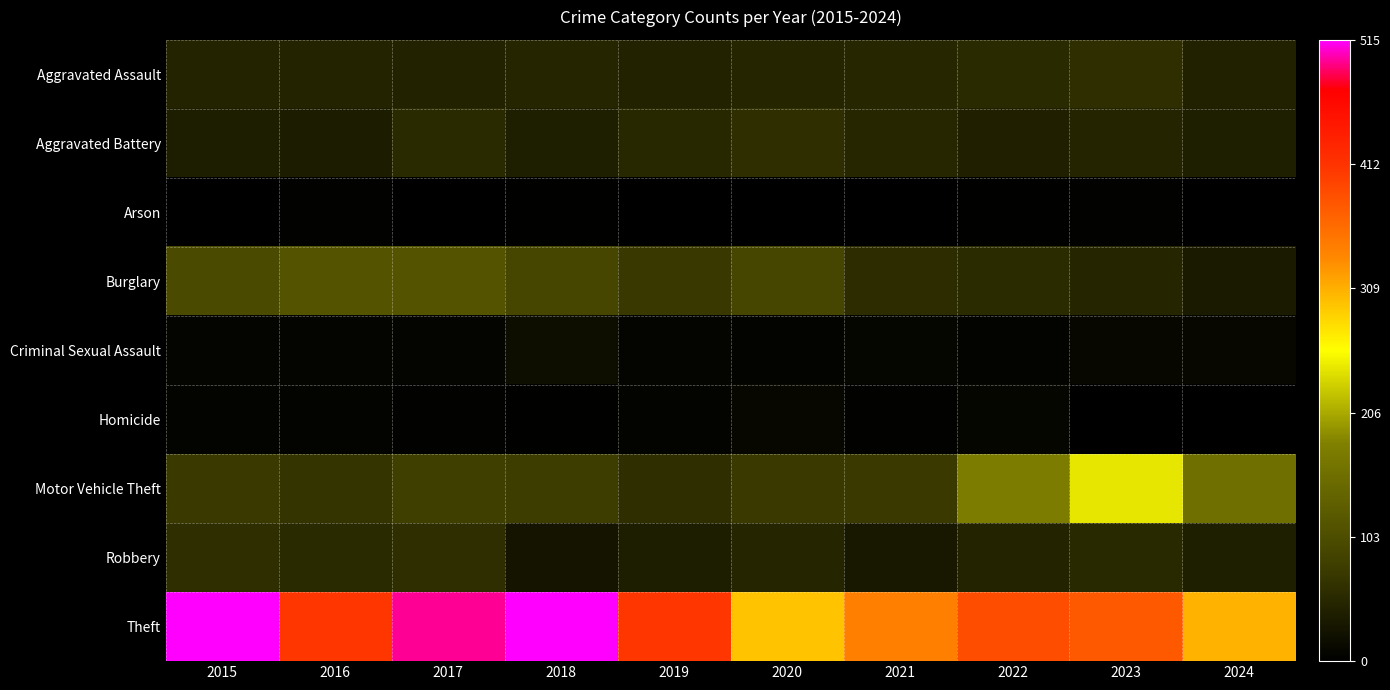

Which series has the largest total across all categories?

Theft